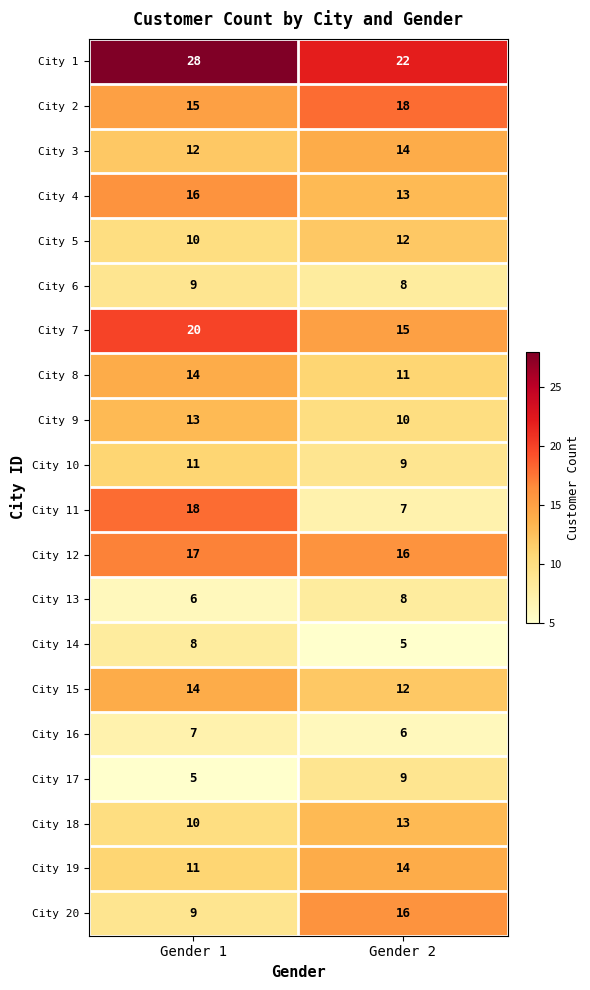

The City 2 series shows 15 at Gender 1. True or false?

True